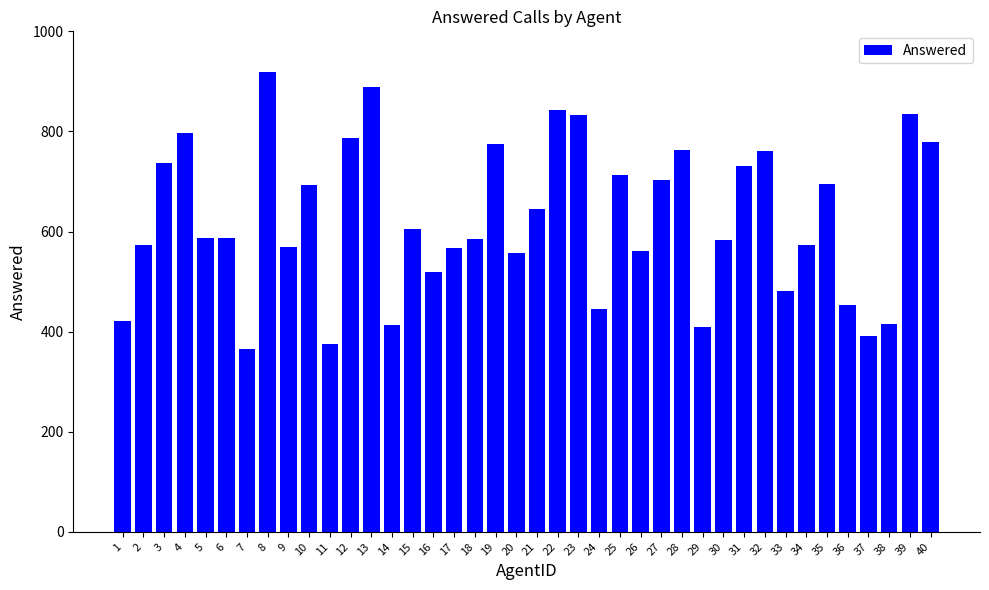

What is the ratio of the value at 8 to the value at 20?

1.6